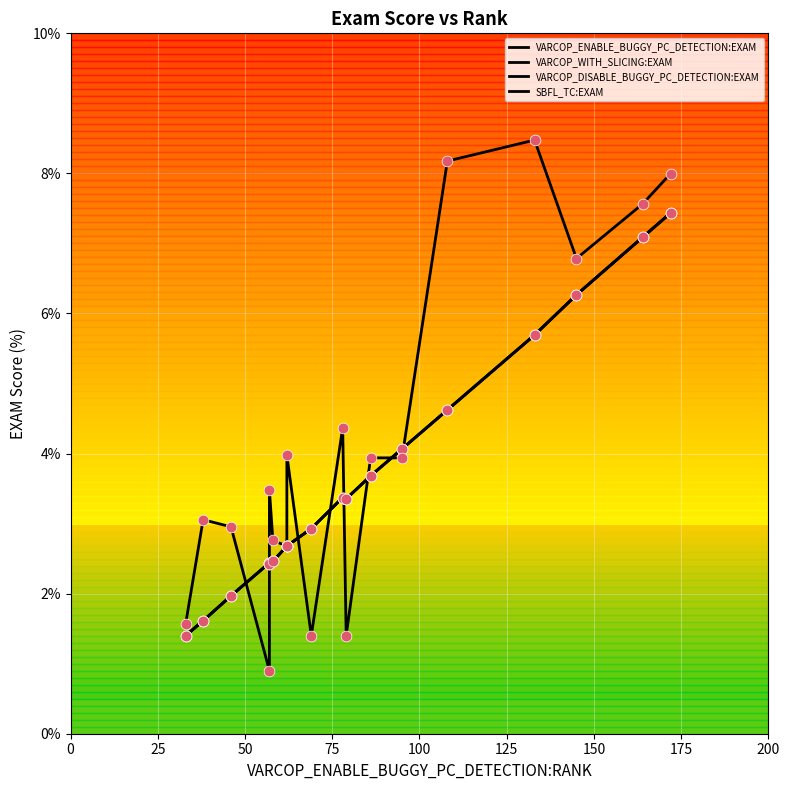

Which series contains the highest Y value?

SBFL_TC:EXAM